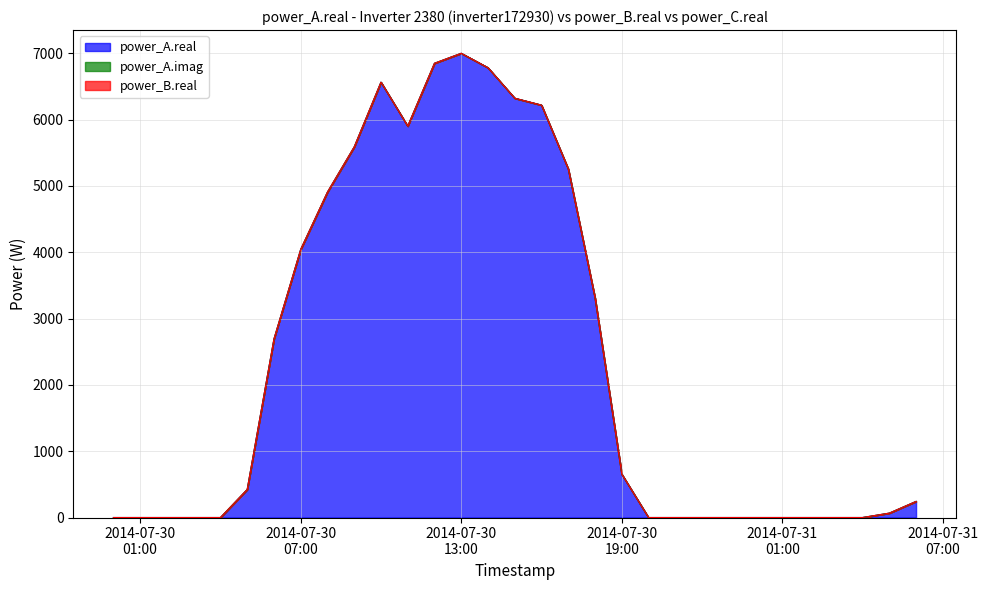

What position from the left is 2014-07-30 07:00?

8